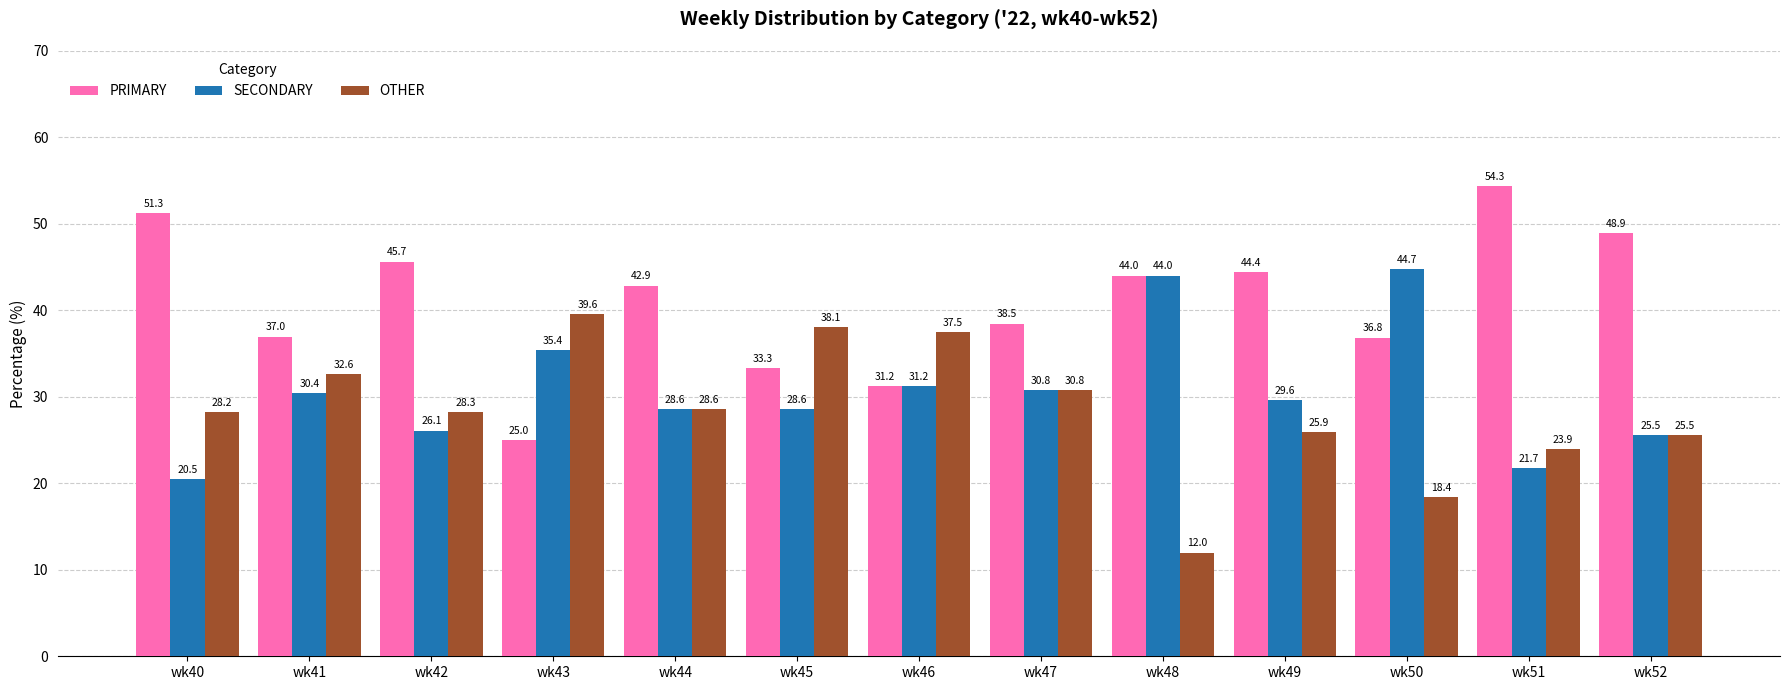

At which label does SECONDARY first exceed 29?

wk41